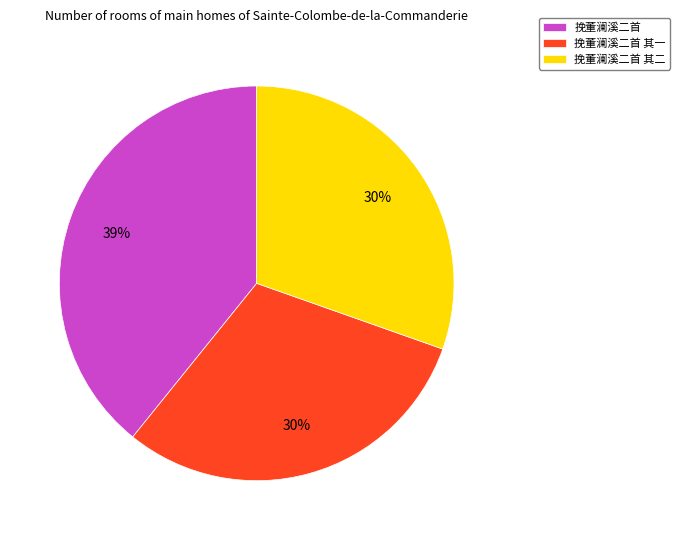

To the nearest percent, what is the average slice percentage?

33%